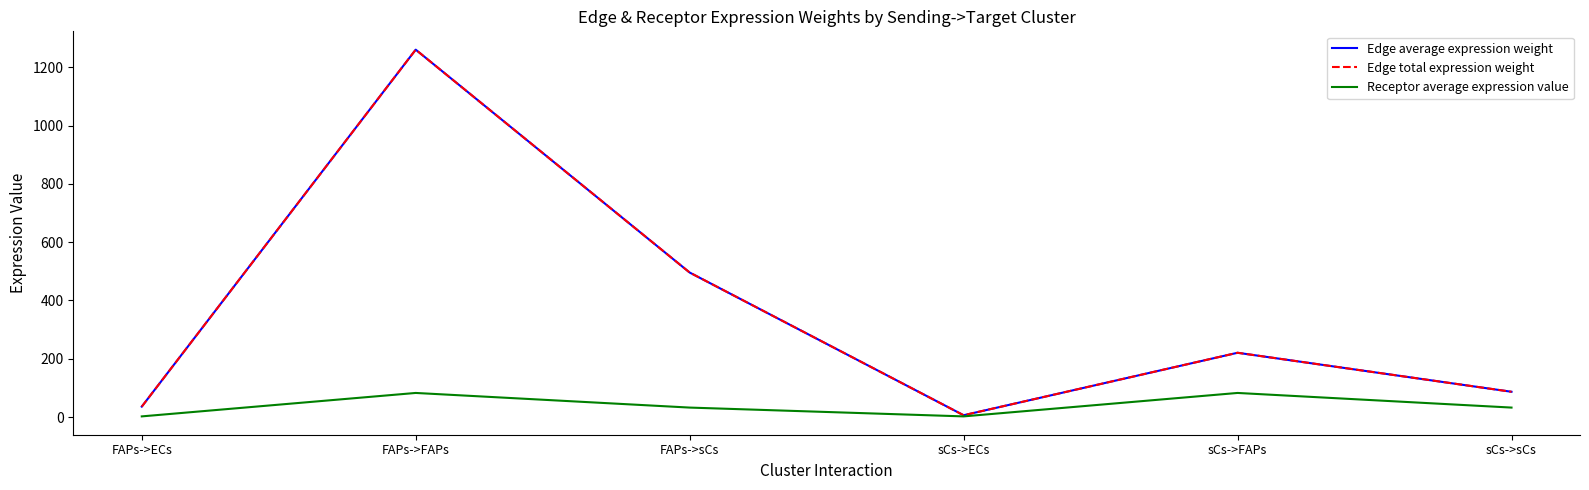

At which category does Edge total expression weight reach its first local valley?

sCs->ECs